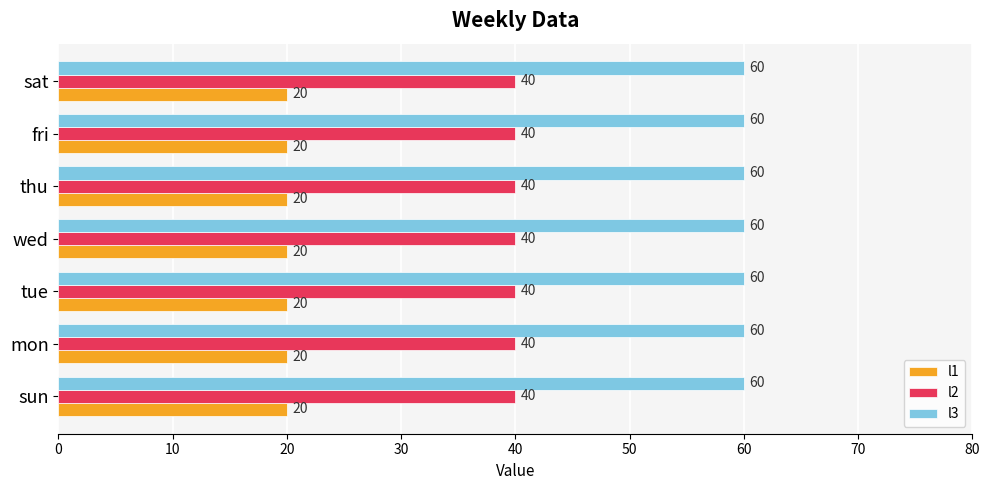

Which series has the largest total across all categories?

l3